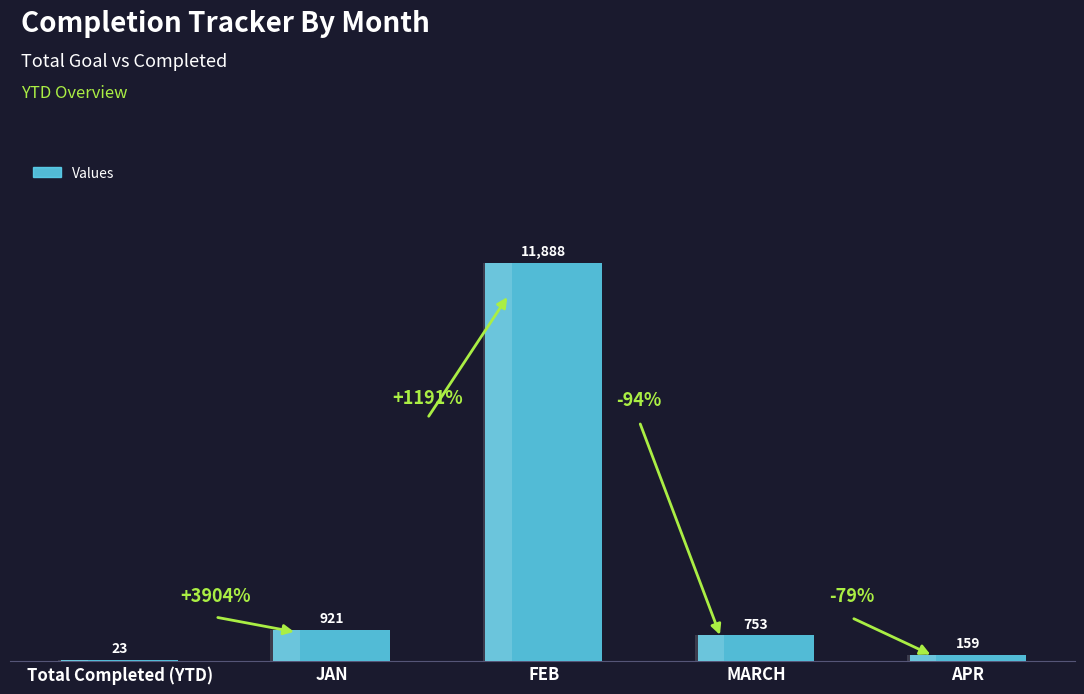

The value at Total Completed (YTD) is 30. True or false?

False